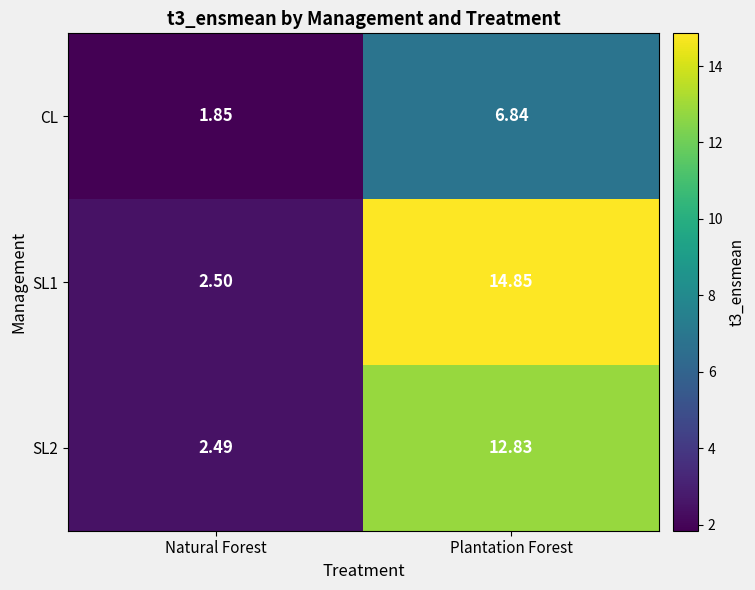

Which label corresponds to the smallest value in the chart?

Natural Forest